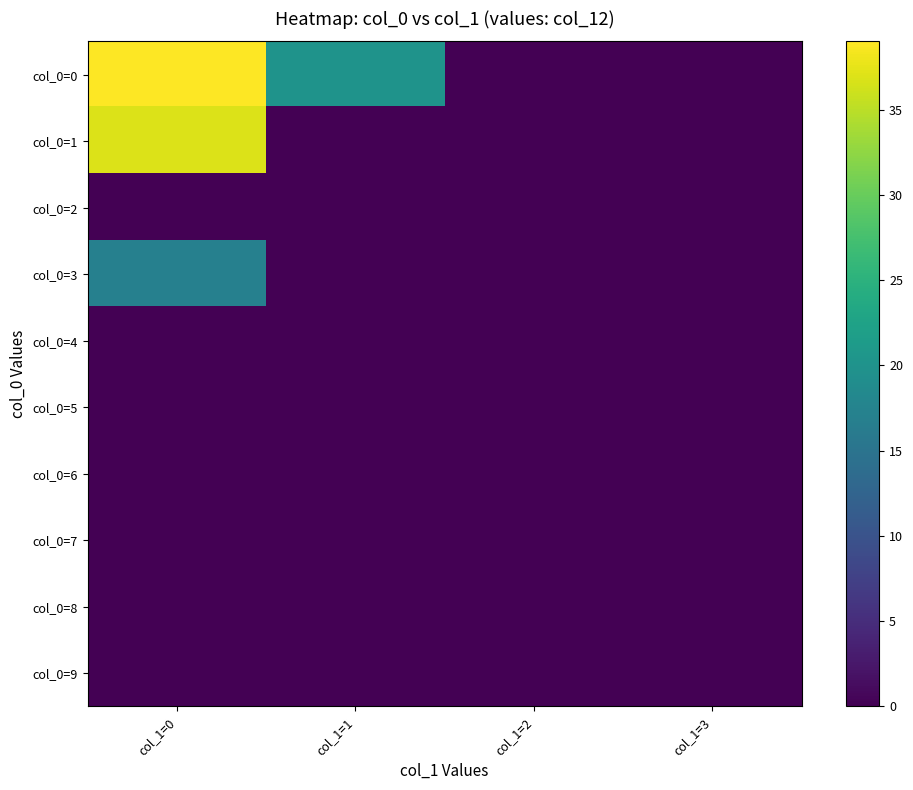

Which series has the widest spread of values?

col_0=0